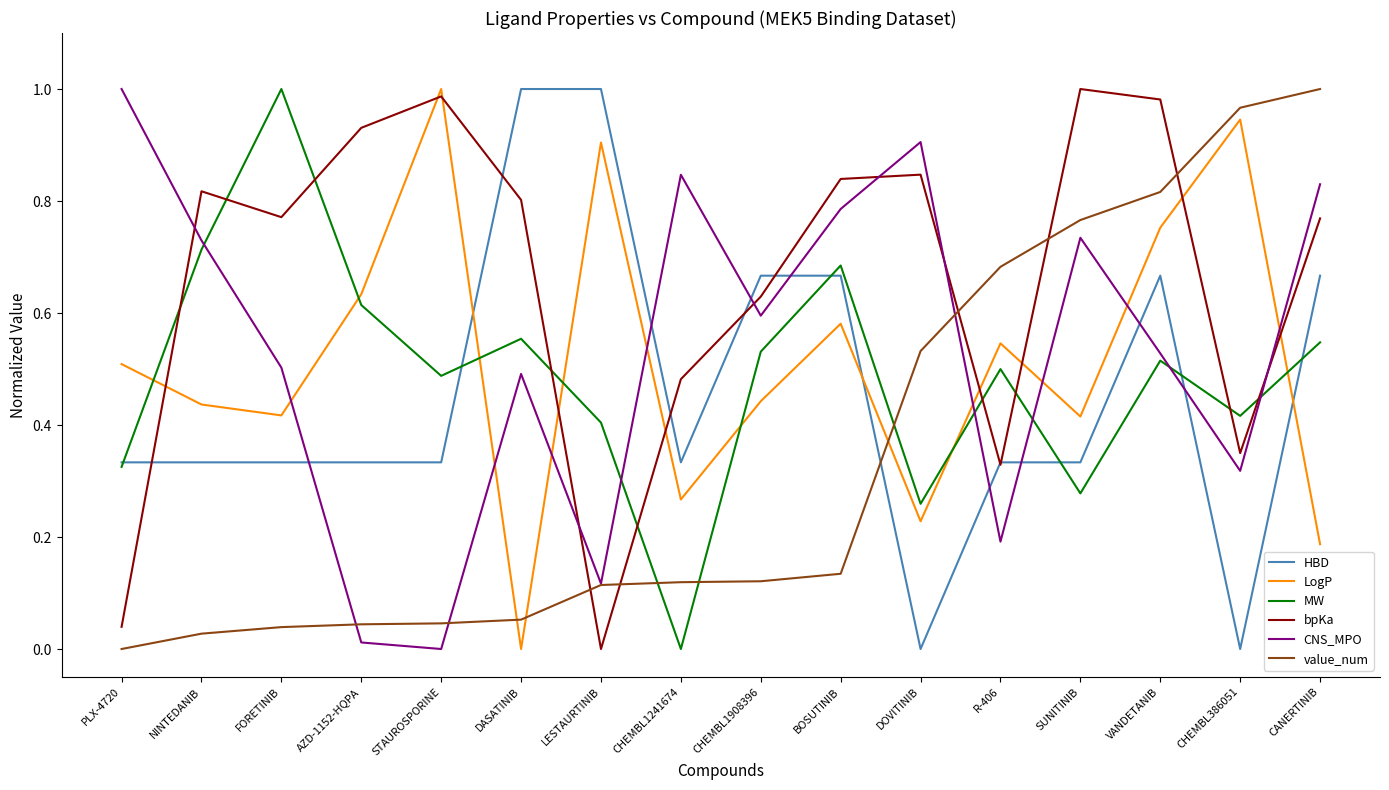

At which category does bpKa reach its first local peak?

NINTEDANIB